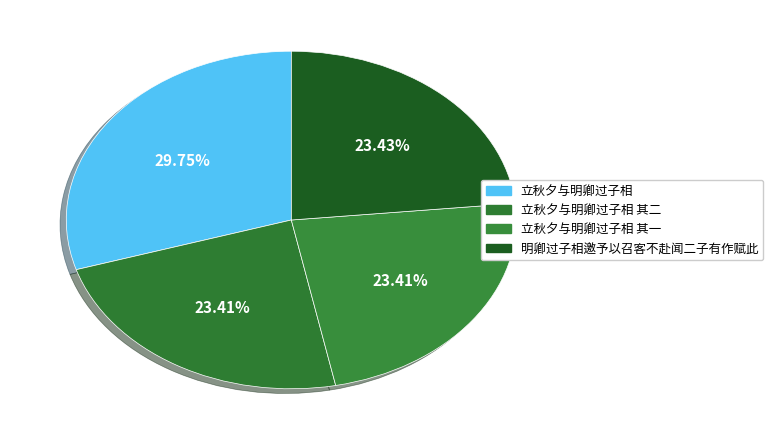

How many slices are in this pie chart?

4